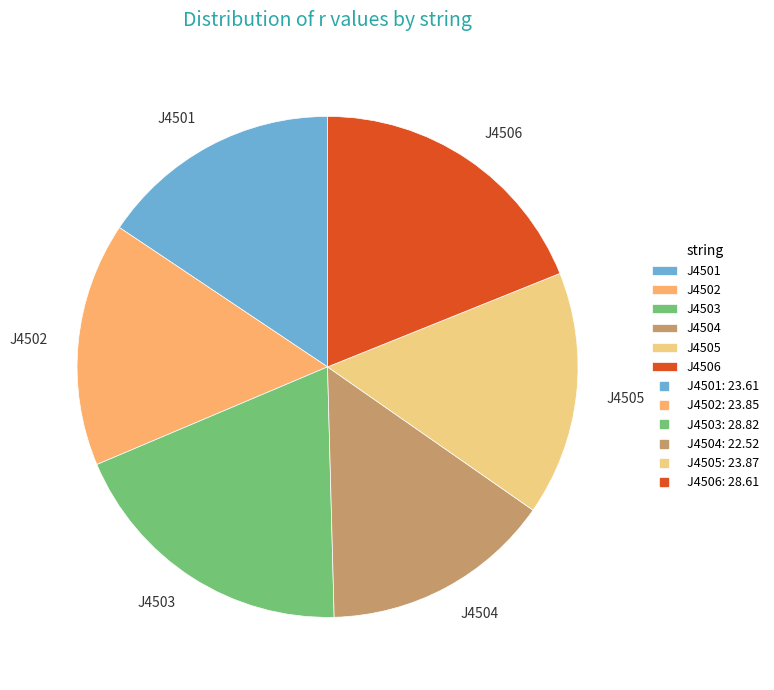

Is the sum of J4504 and J4502 greater than half?

No